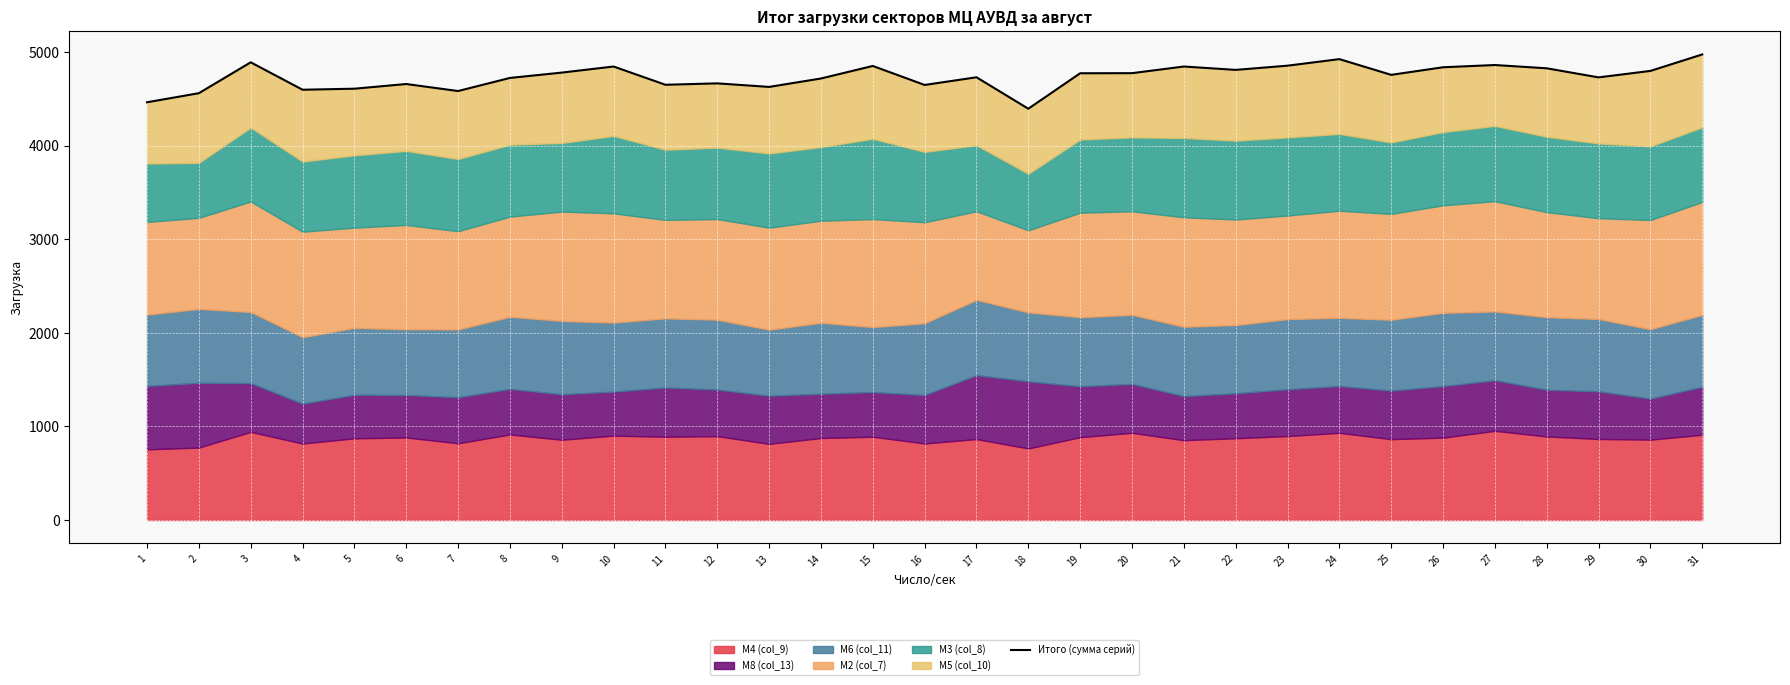

How many lines are shown in the chart?

1